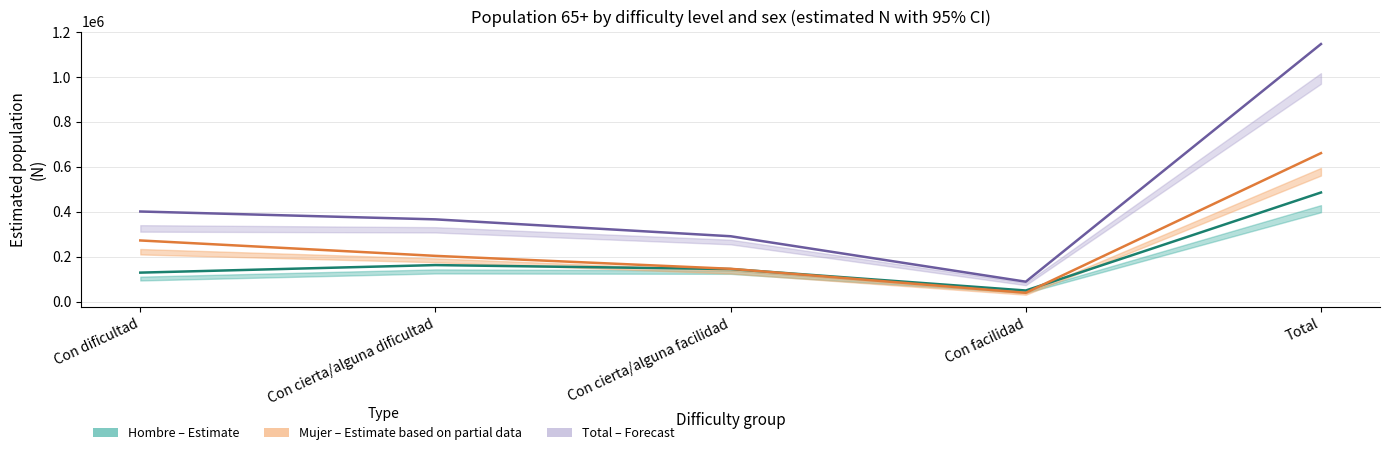

What is the greatest value displayed?

1146916